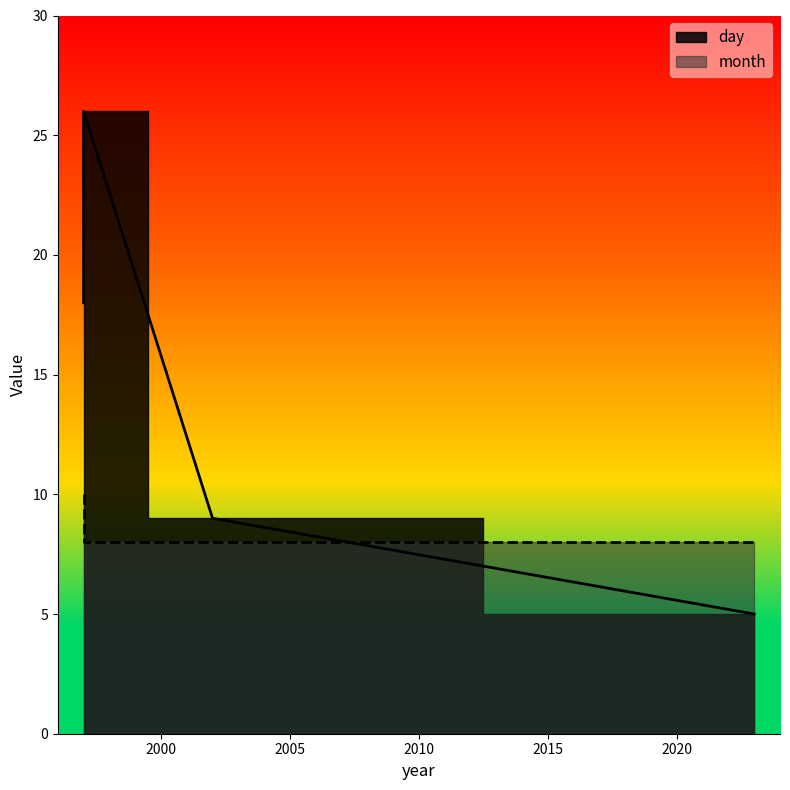

Reading left to right, list all the values displayed in this chart.

10	8	8	8